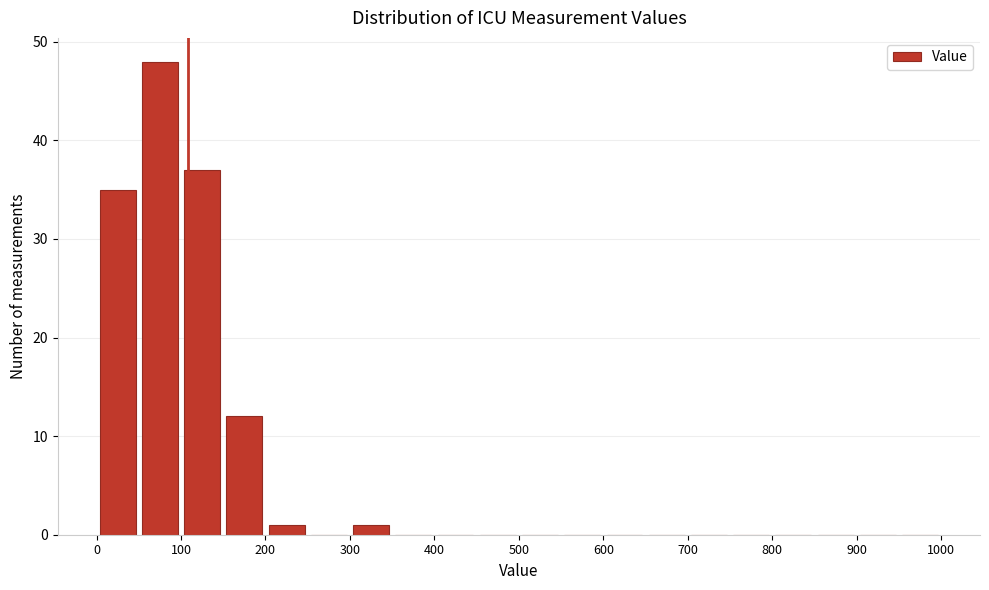

Over which range of the x-axis is the bar tallest?

50 to 100